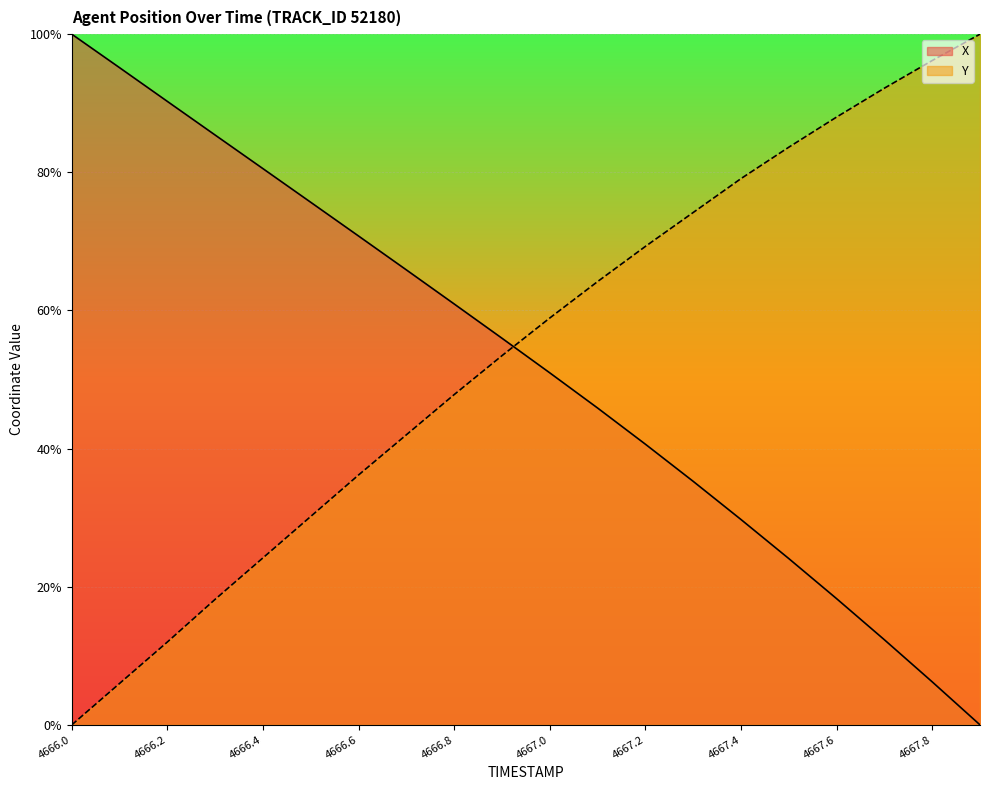

After their last crossing, which series has the higher values: Y or X?

Y